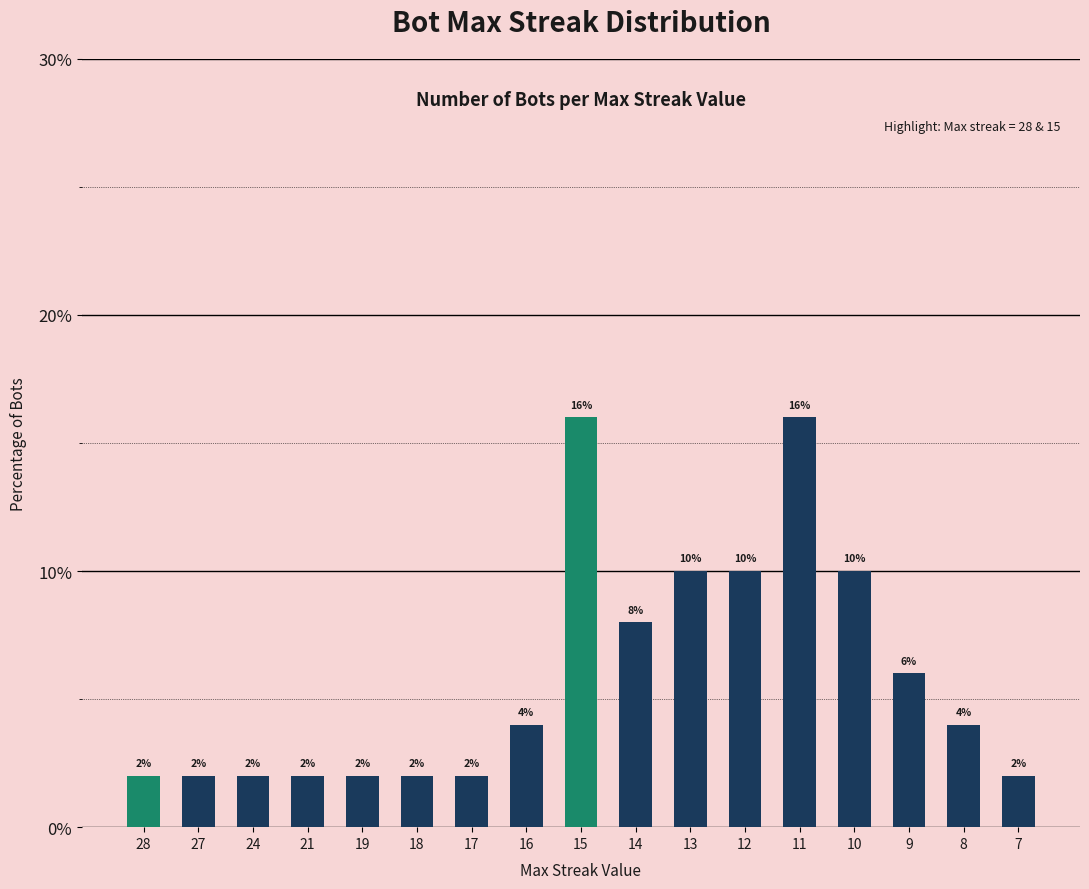

Which has a higher value, 16 or 21?

16